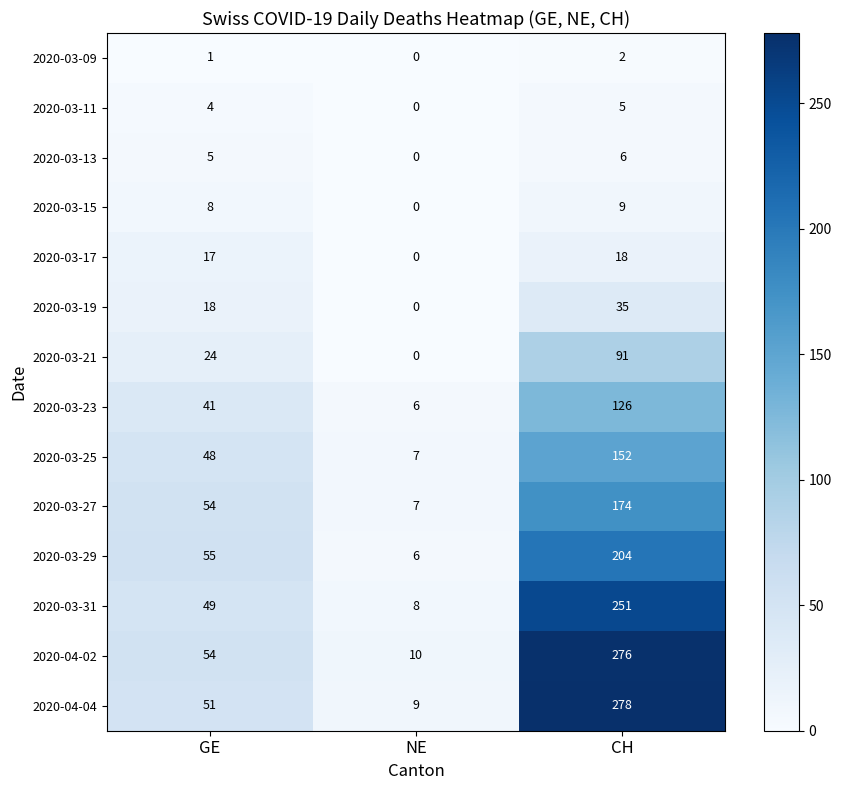

What is the average value of the 2020-03-17 series?

12